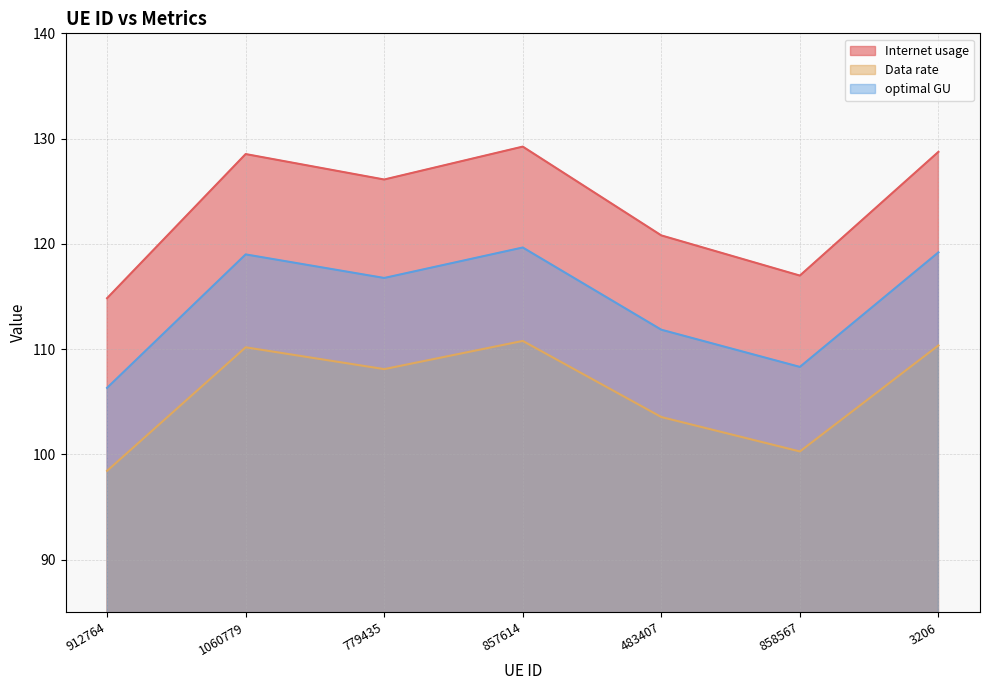

At which label does Internet usage reach its peak?

857614